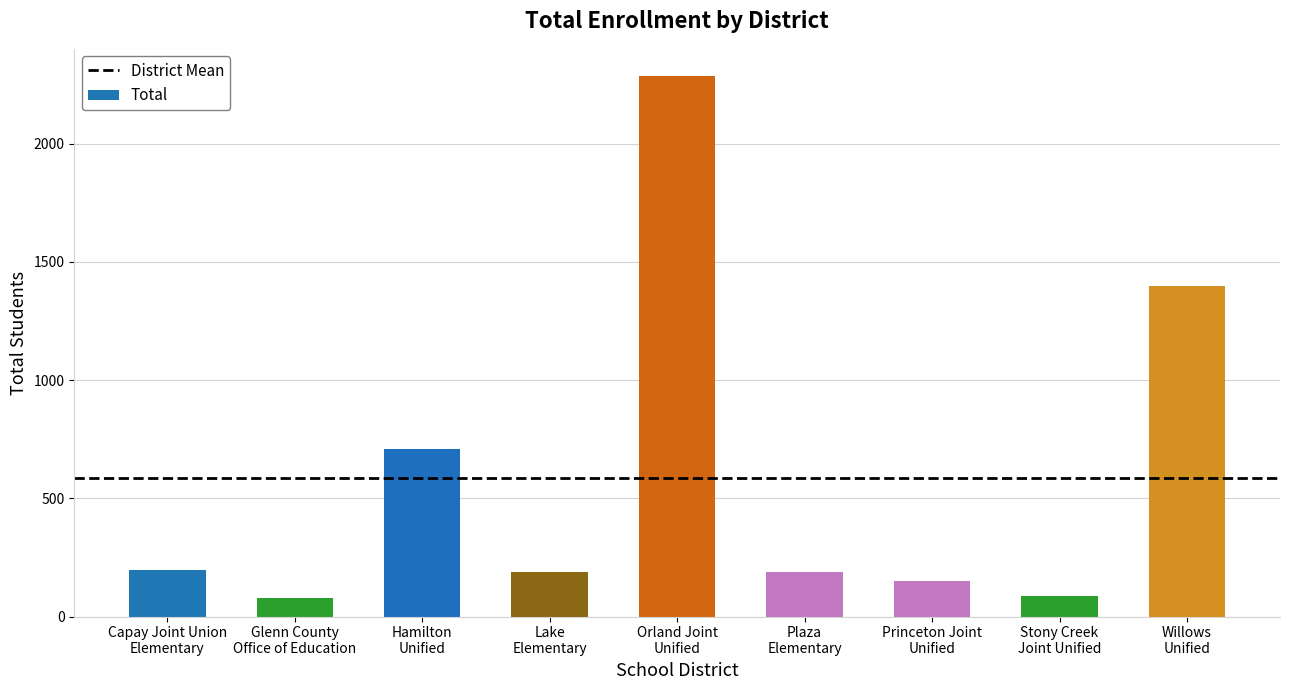

How many series are shown in this chart?

1